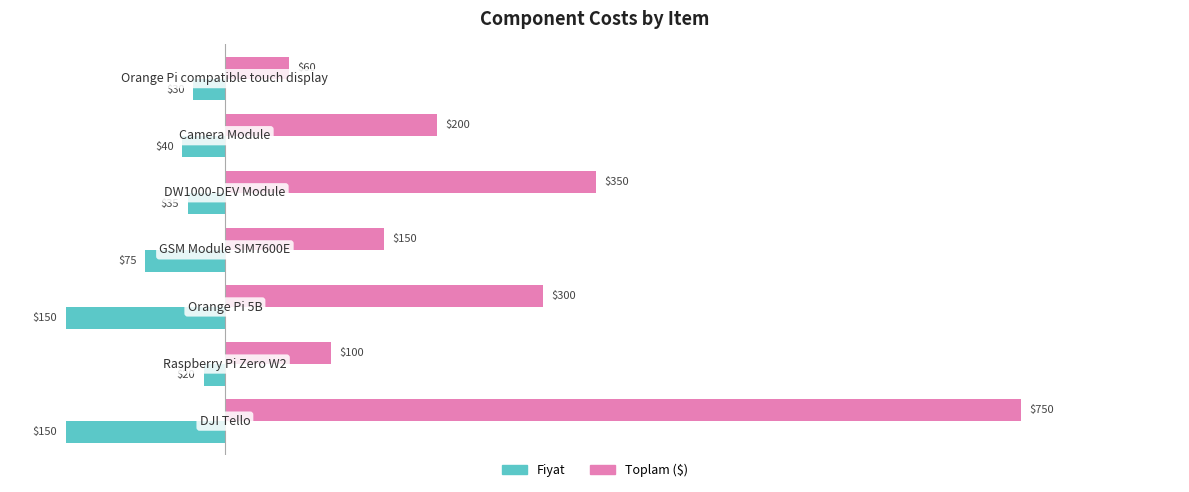

Rank the series by their average value, from highest to lowest.

Toplam ($), Fiyat